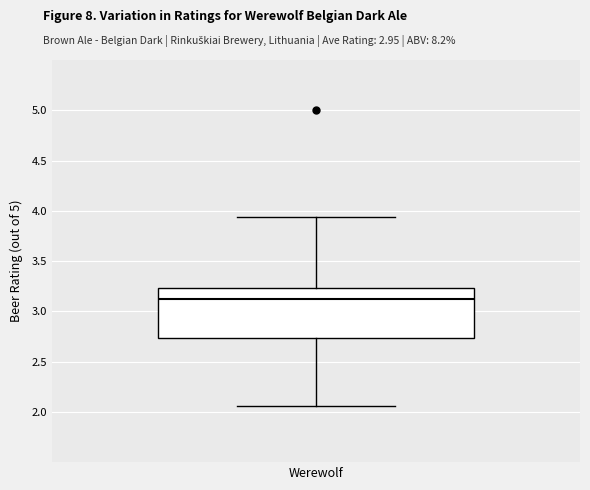

Read this box plot against the y-axis: the position of the median line, the range covered by the box, and the ends of both whiskers. The values are not printed on the chart, so give them approximately, as read against the axis.

median 3.15, box 2.75 to 3.25, whiskers 2.05 to 3.95